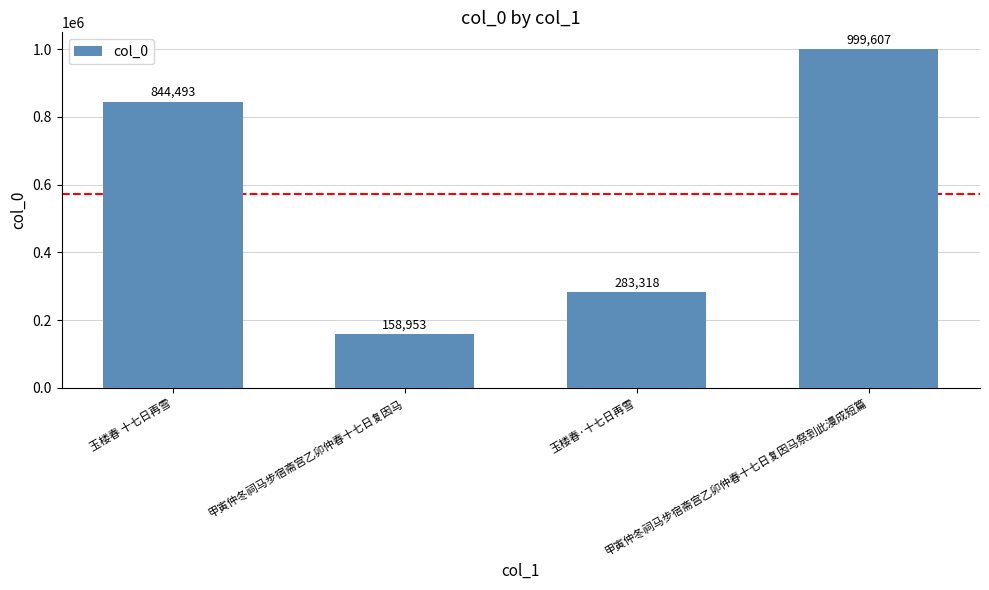

What is the minimum value shown in the chart?

158953